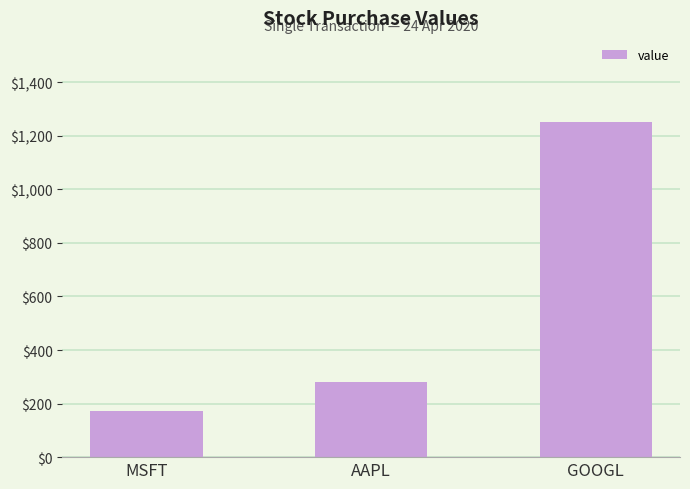

At which label does the data first exceed 278?

AAPL